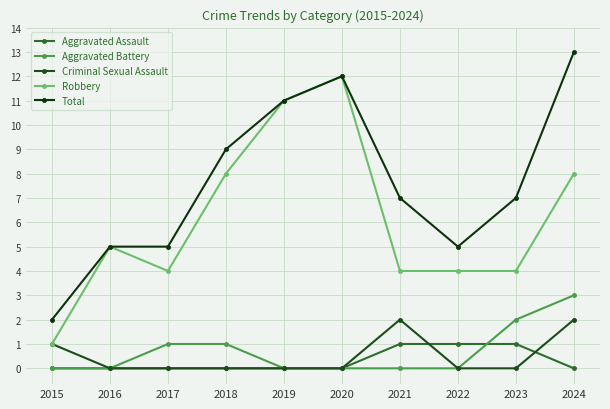

In Total, how many points are higher than both neighbors (excluding endpoints)?

1